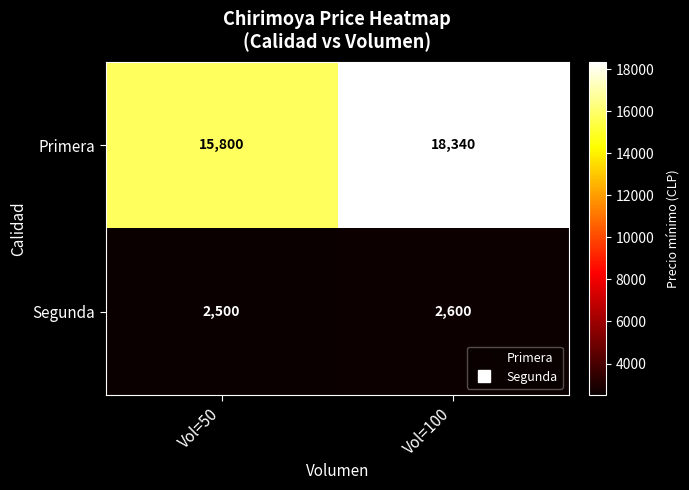

Reading right to left, what are all the values shown in this chart?

Primera: Vol=100=18340	Vol=50=15800
Segunda: Vol=100=2600	Vol=50=2500